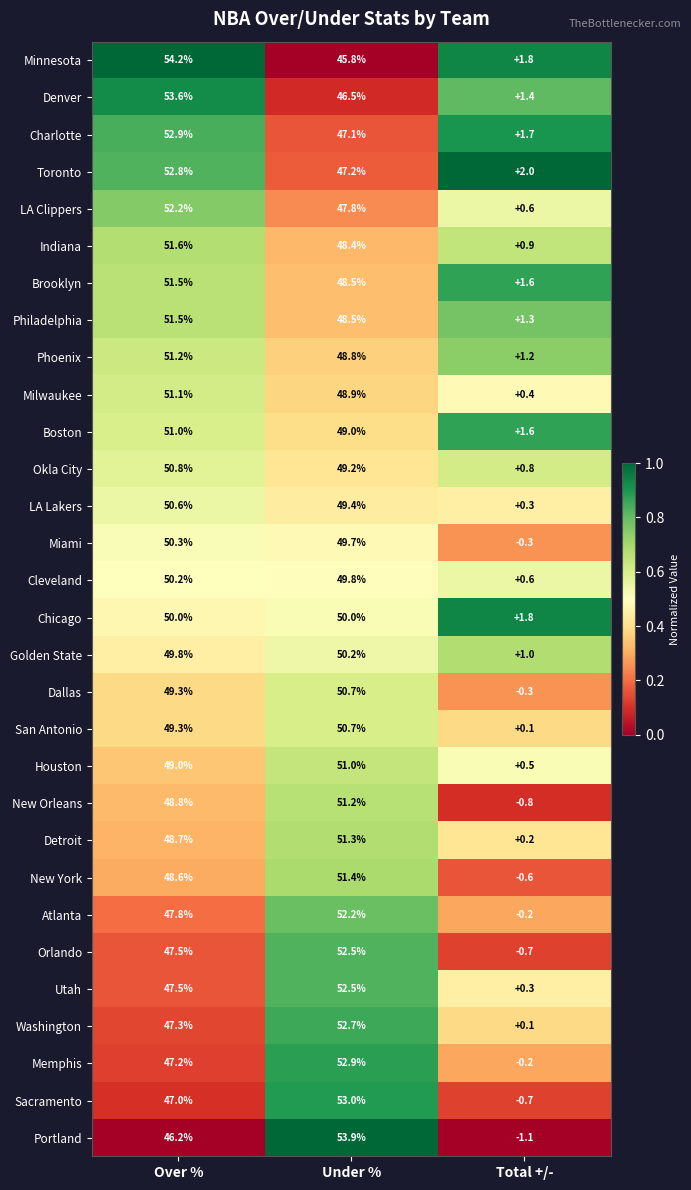

Which label corresponds to the smallest value in the chart?

Total +/-